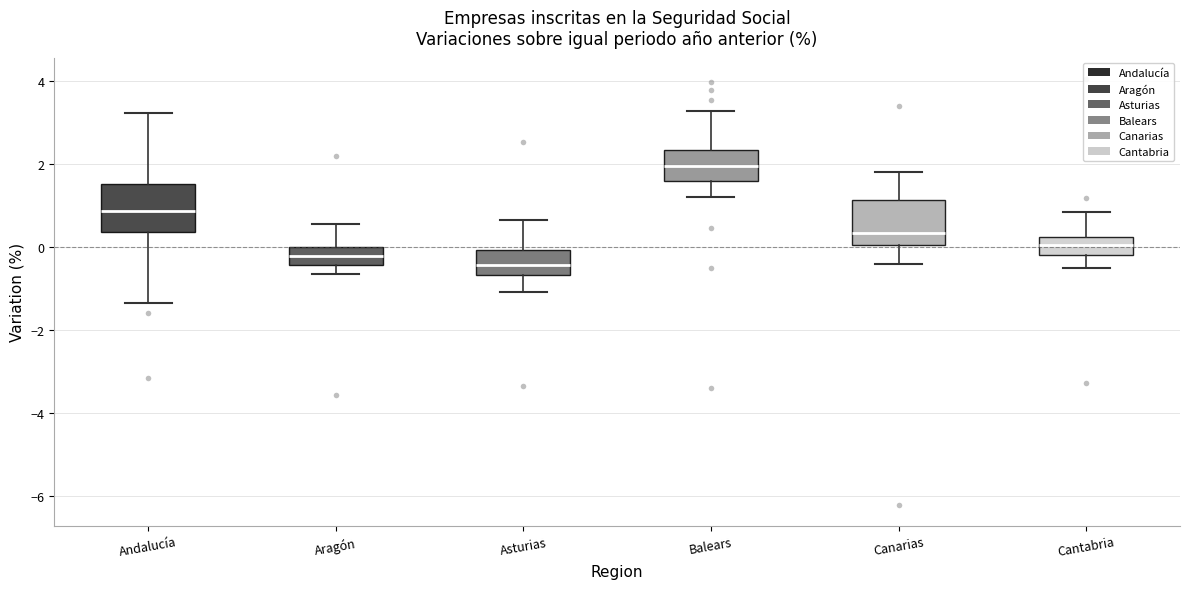

Reading left to right, transcribe this box plot: for each box, give where its median line is, the range the box spans, and where its two whiskers end, as read against the y-axis. The values are not printed on the chart, so give them approximately, as read against the axis.

Andalucía: median 0.8, box 0.4 to 1.6, whiskers -1.4 to 3.2
Aragón: median -0.2, box -0.4 to 0.0, whiskers -0.6 to 0.6
Asturias: median -0.4, box -0.6 to 0.0, whiskers -1.0 to 0.6
Balears: median 2.0, box 1.6 to 2.4, whiskers 1.2 to 3.2
Canarias: median 0.4, box 0.0 to 1.2, whiskers -0.4 to 1.8
Cantabria: median 0.0, box -0.2 to 0.2, whiskers -0.4 to 0.8